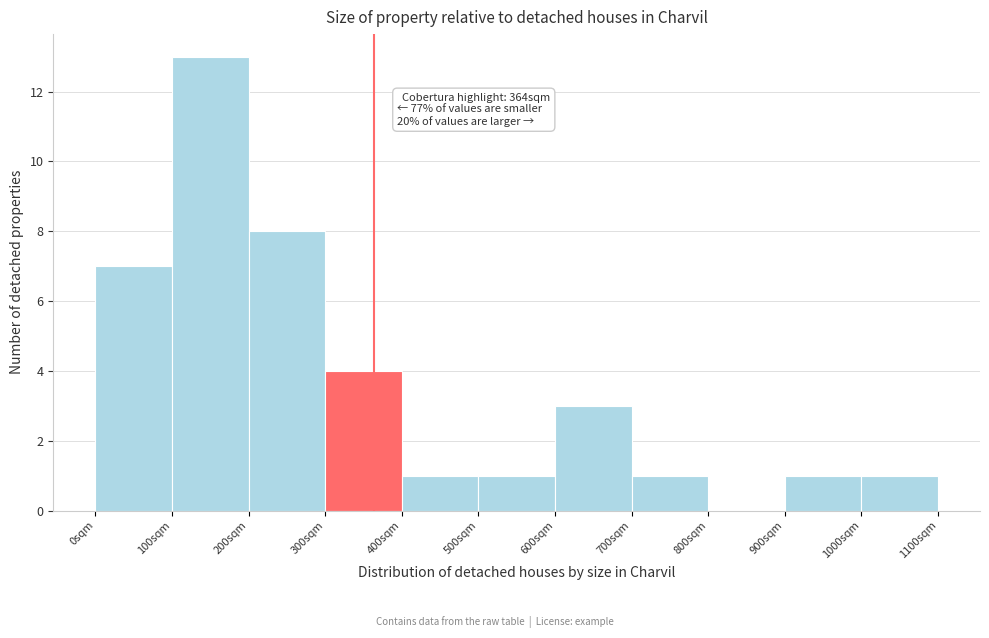

Over which range of the x-axis is the bar tallest?

100 to 200